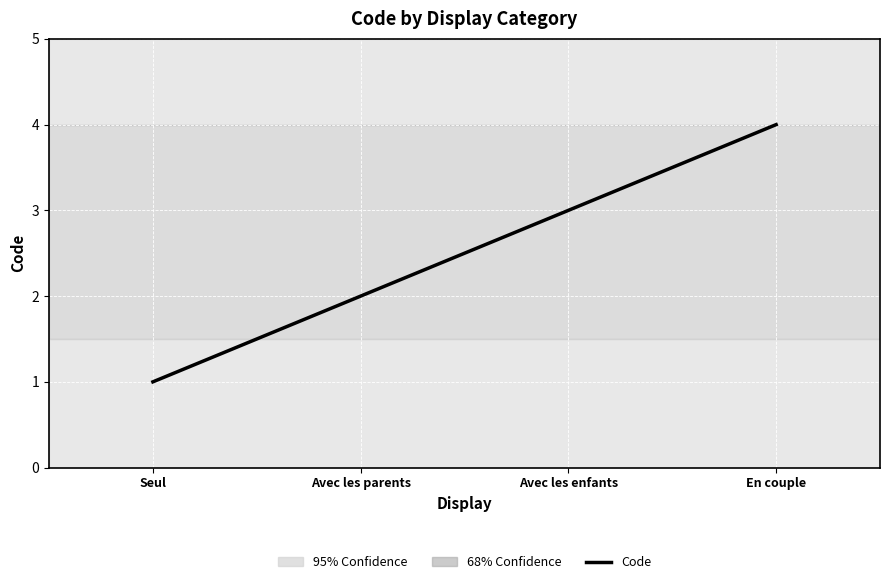

Count the values in the range 2 to 4.

3